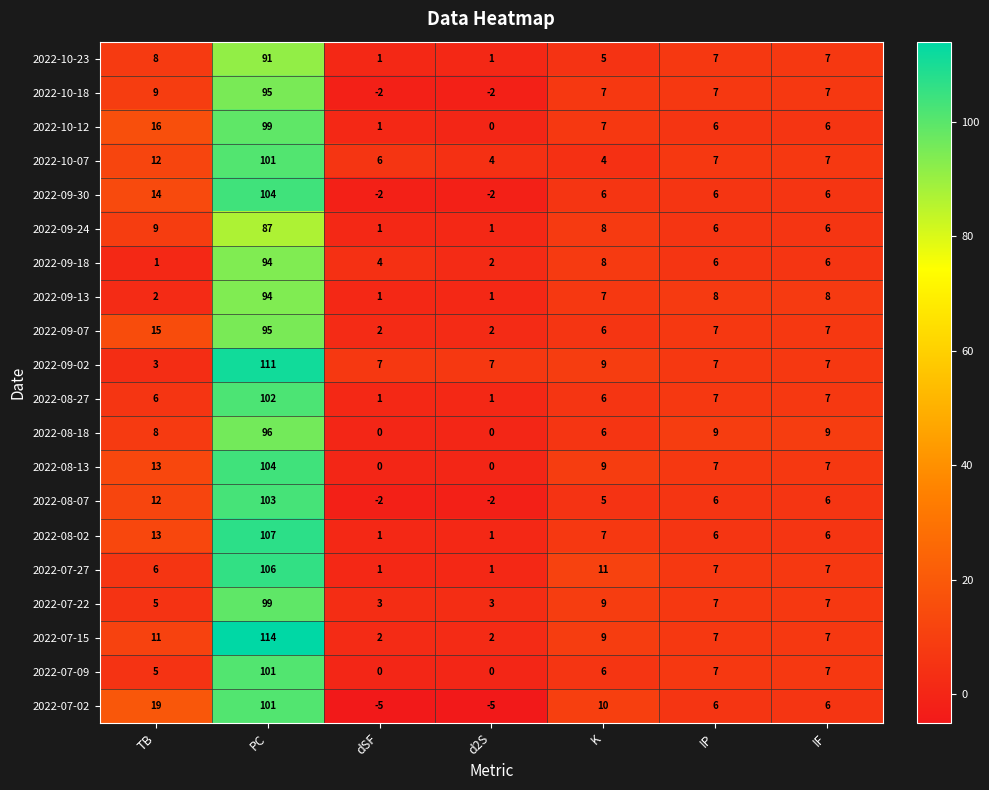

At which category is the sum across all series the highest?

PC